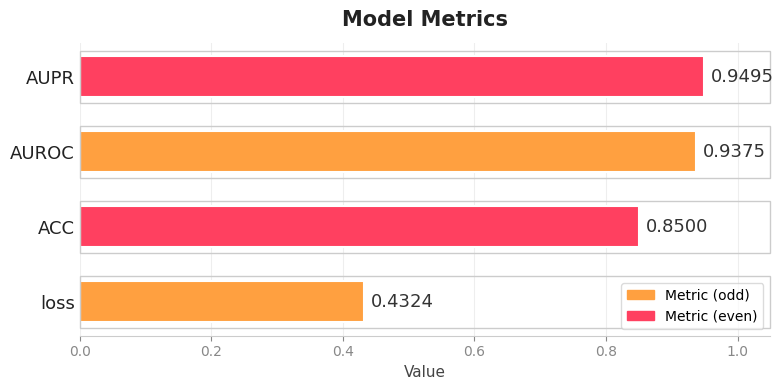

List the labels in order of value, largest first.

AUPR, AUROC, ACC, loss